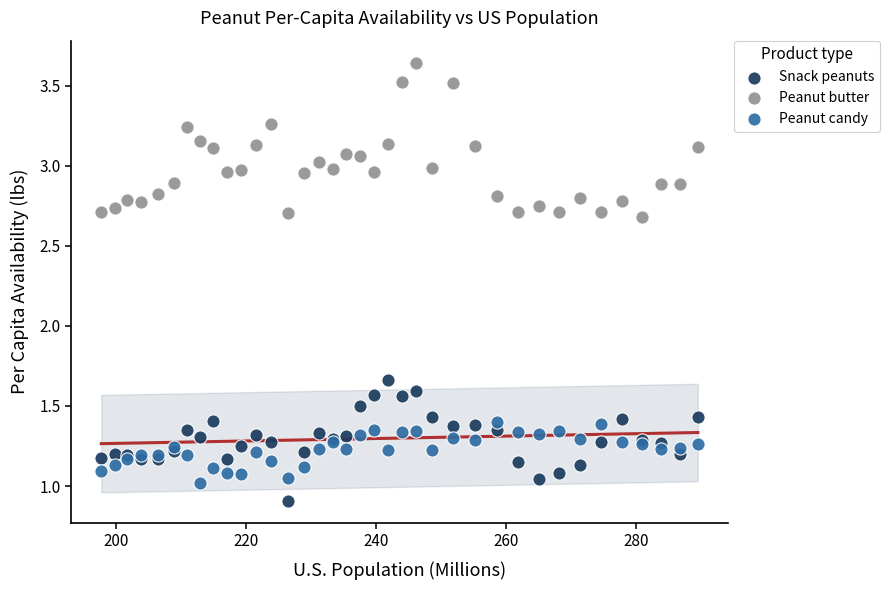

Which series contains the lowest Y value?

Snack peanuts